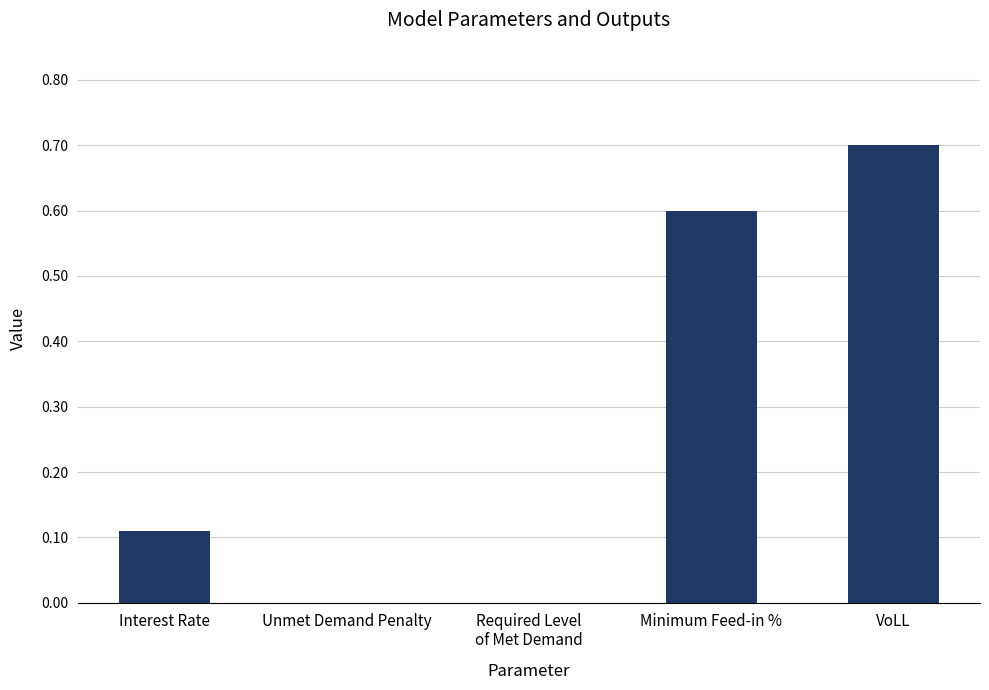

True or false: the data shows 0.0 at Interest Rate.

False